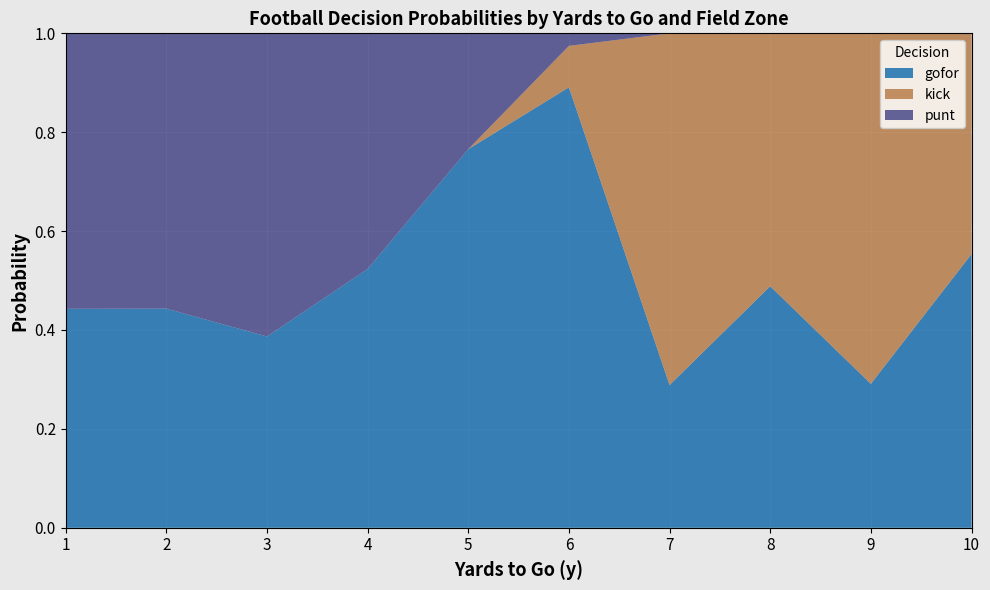

At which label does gofor reach its peak?

6